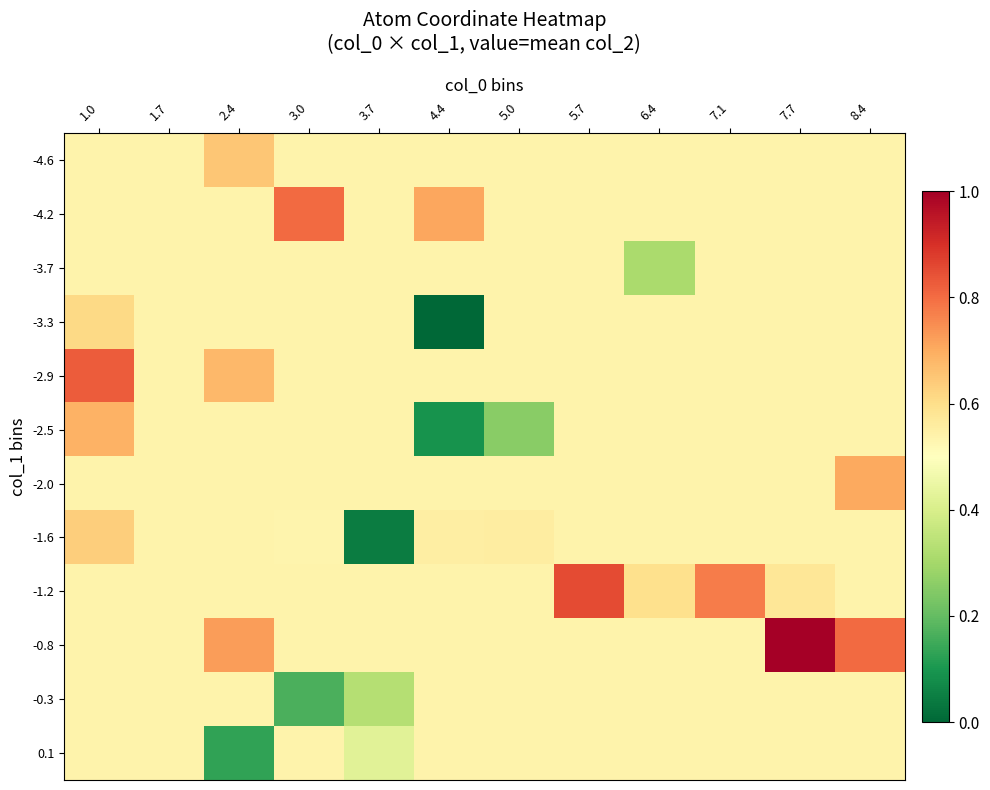

Count the number of data series in this chart.

12